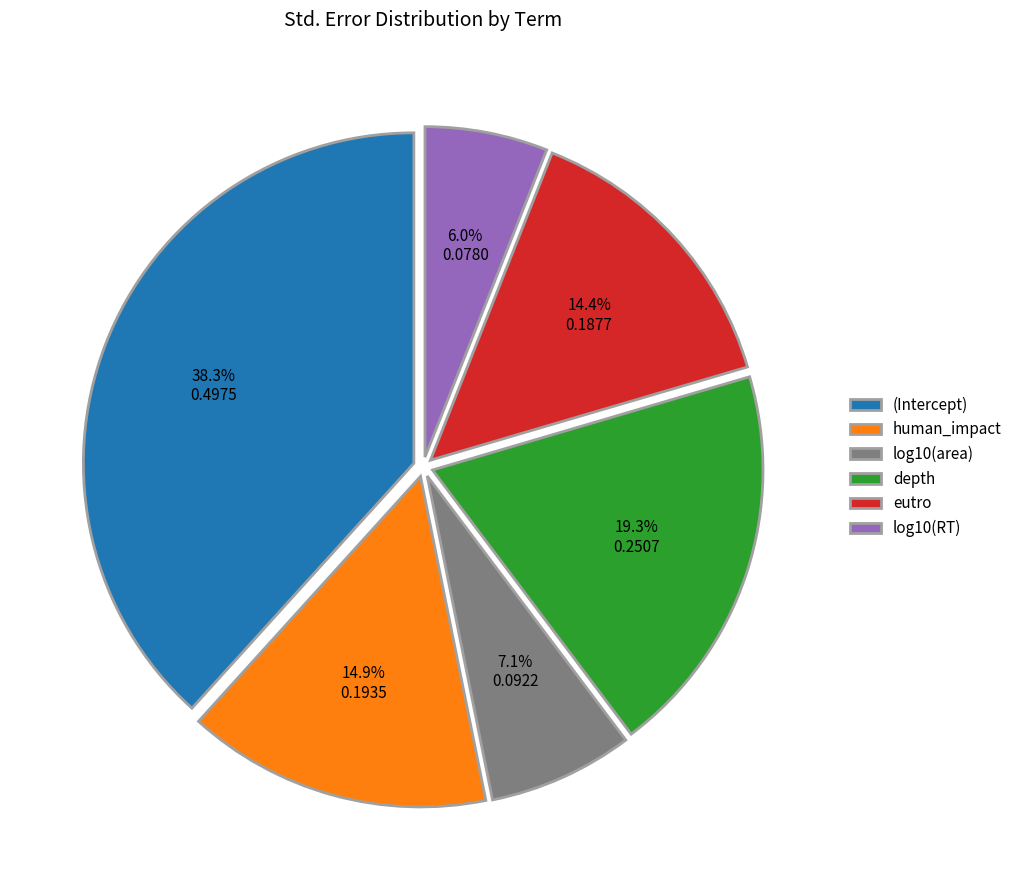

To the nearest percent, what is the difference between the largest and smallest slice percentages?

32%